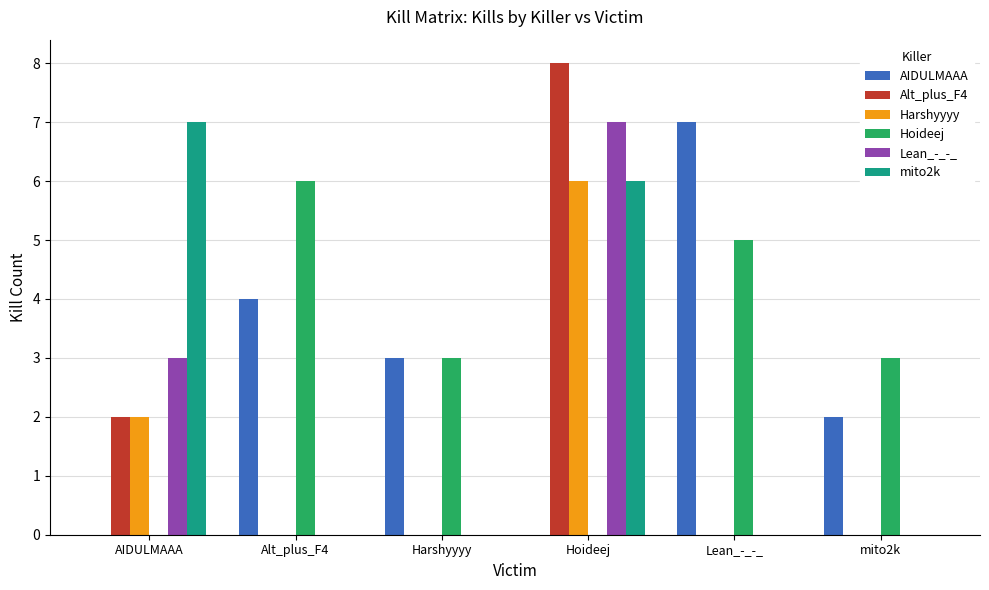

Which category has the highest value in the AIDULMAAA series?

Lean_-_-_